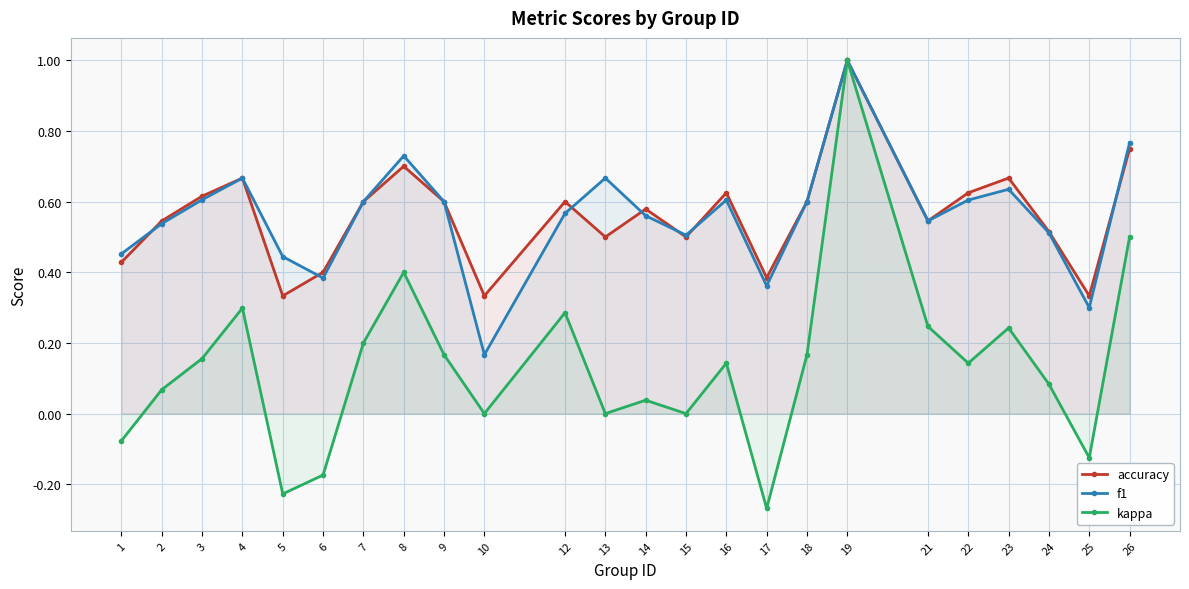

What is the minimum value shown in the chart?

-0.3